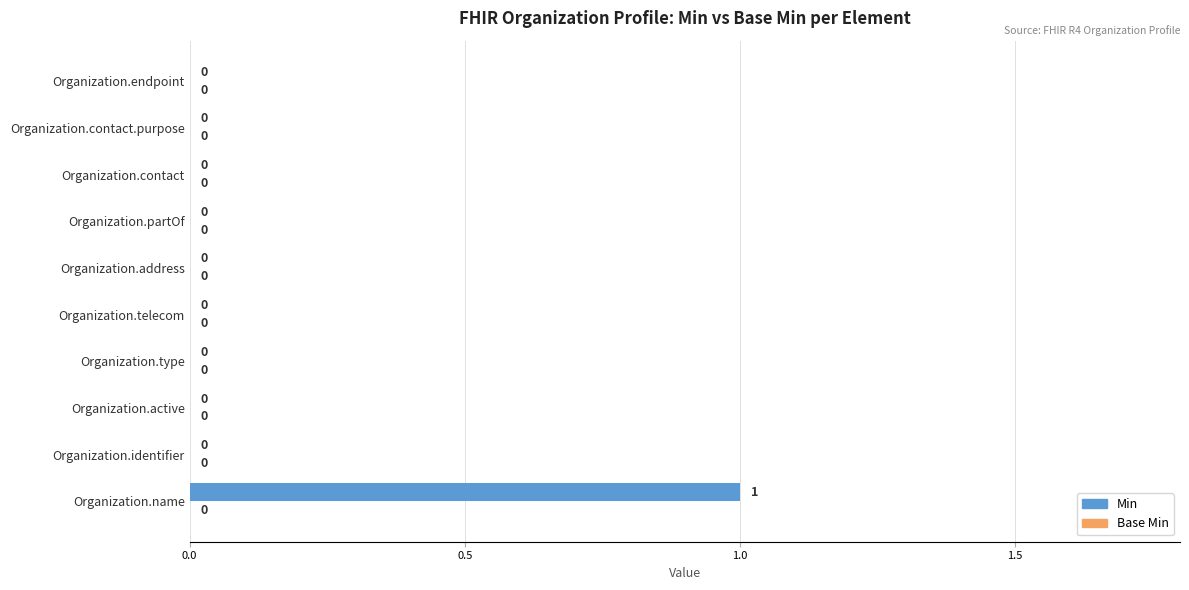

Which label corresponds to the largest value in the chart?

Organization.name